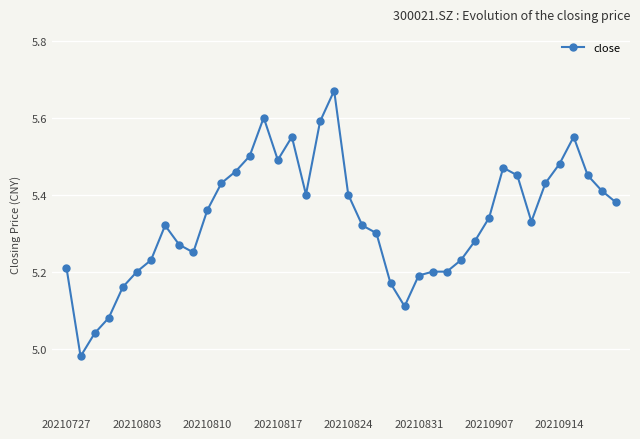

What is the difference between the maximum and minimum values?

0.7